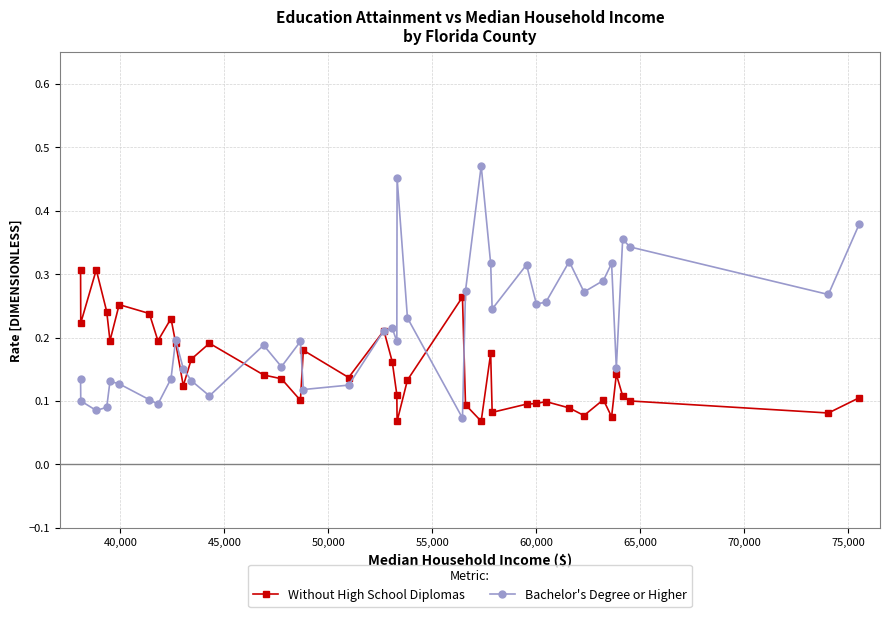

At how many categories does at least one series exceed 0?

40